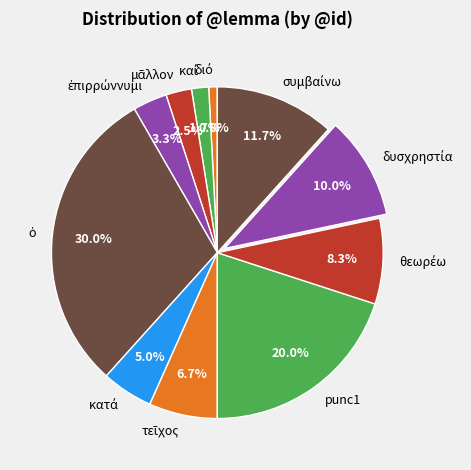

What percentage is NOT represented by punc1?

80.0%